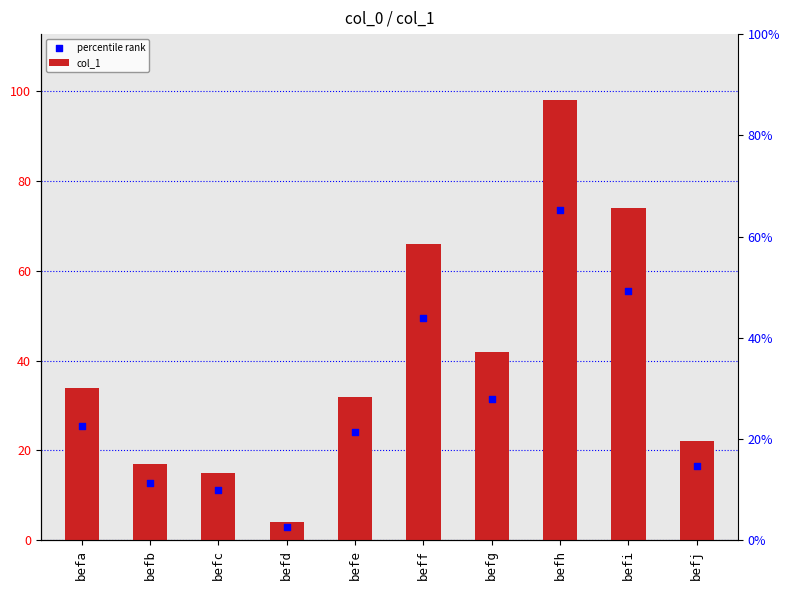

Which series has the largest Y range (max minus min)?

col_1